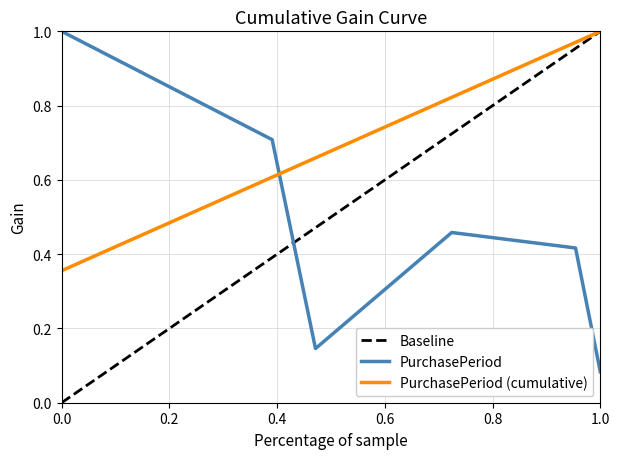

What is the smallest value displayed?

0.1